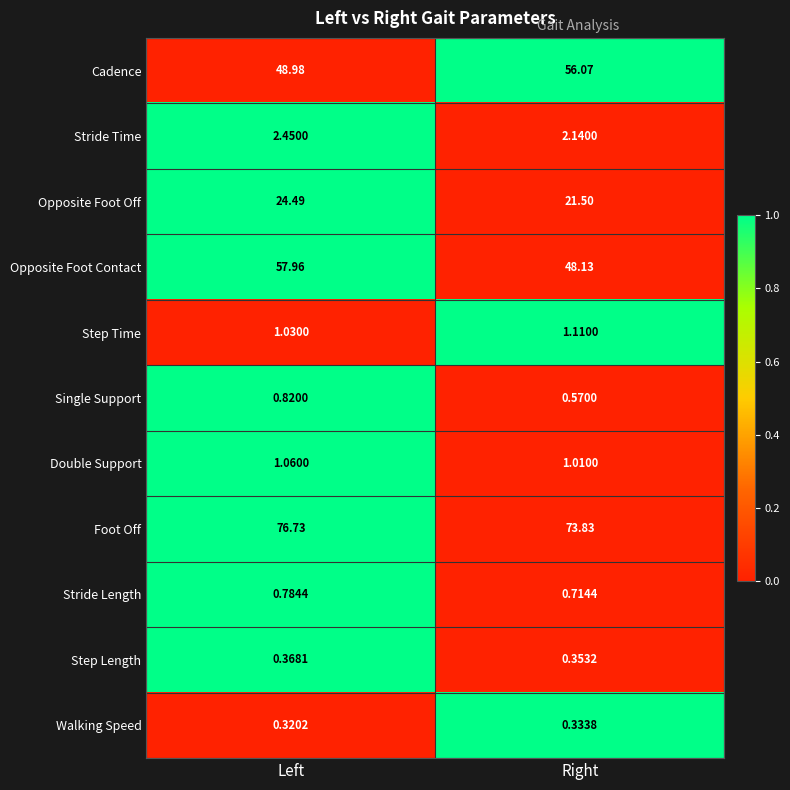

Which series changed the most between Left and Right?

Opposite Foot Contact